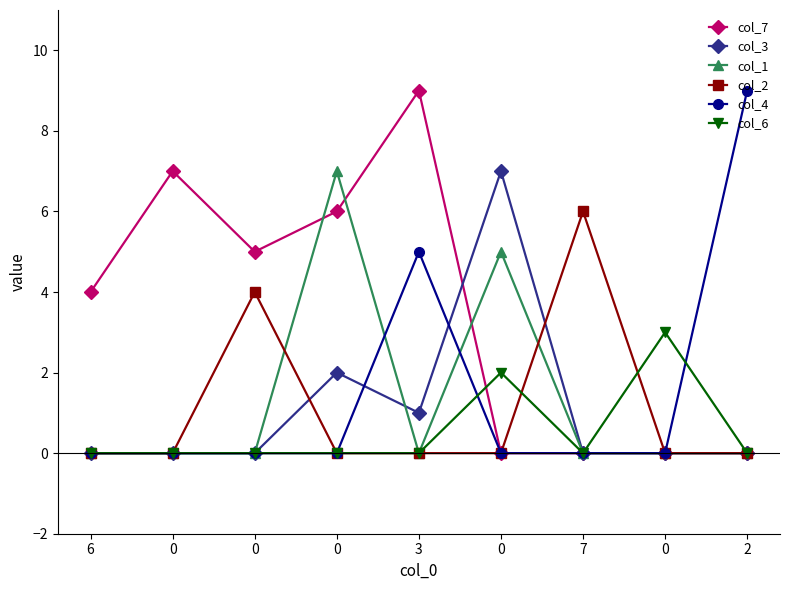

Is this an area chart (filled region under the line)?

No